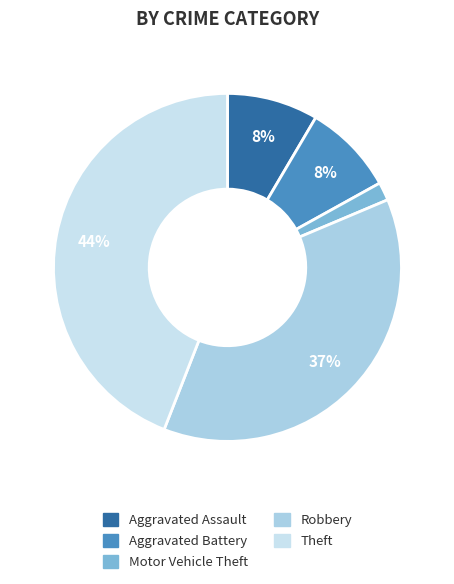

Is the sum of Aggravated Battery and Theft greater than half?

Yes